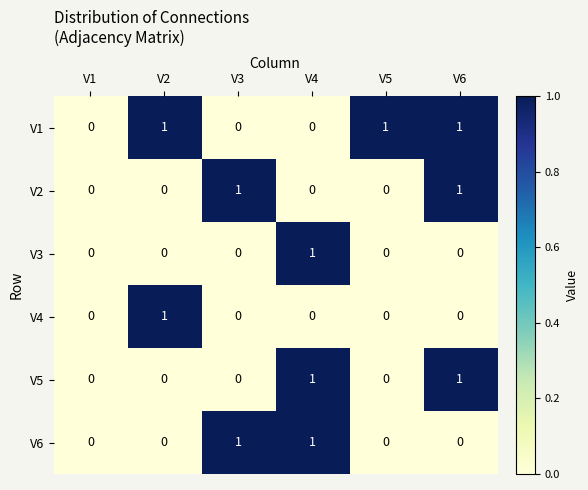

The V5 series shows 0 at V5. True or false?

True